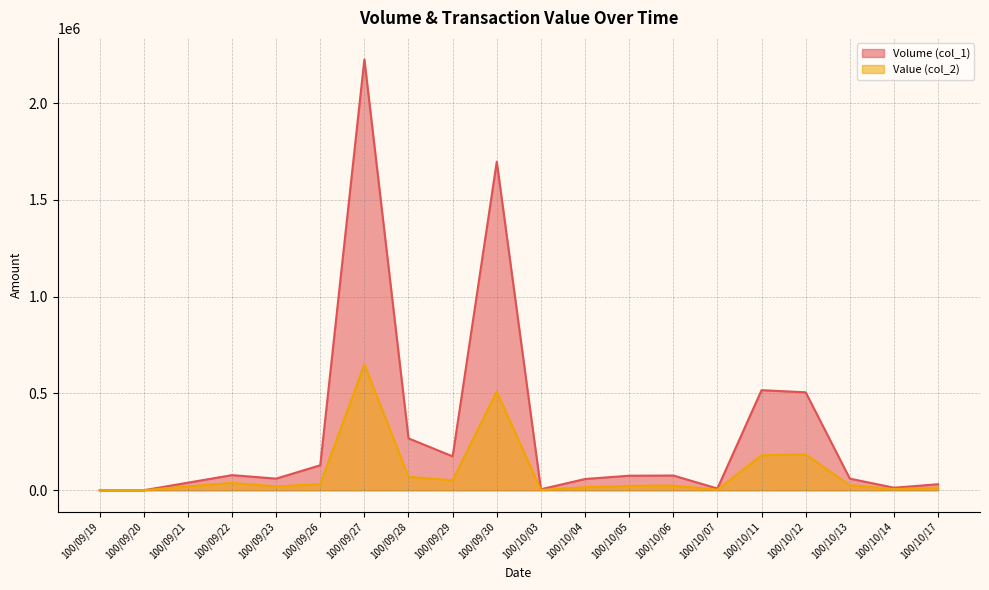

What position from the right is 100/10/13?

3